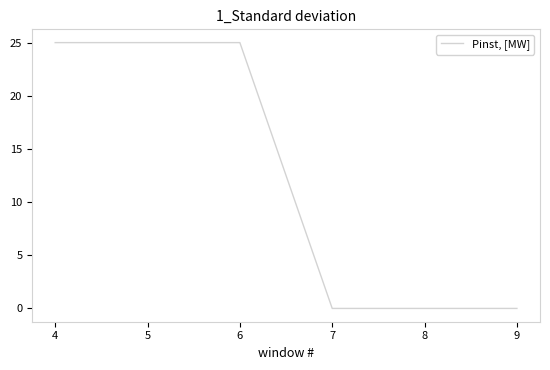

What is the greatest value displayed?

25